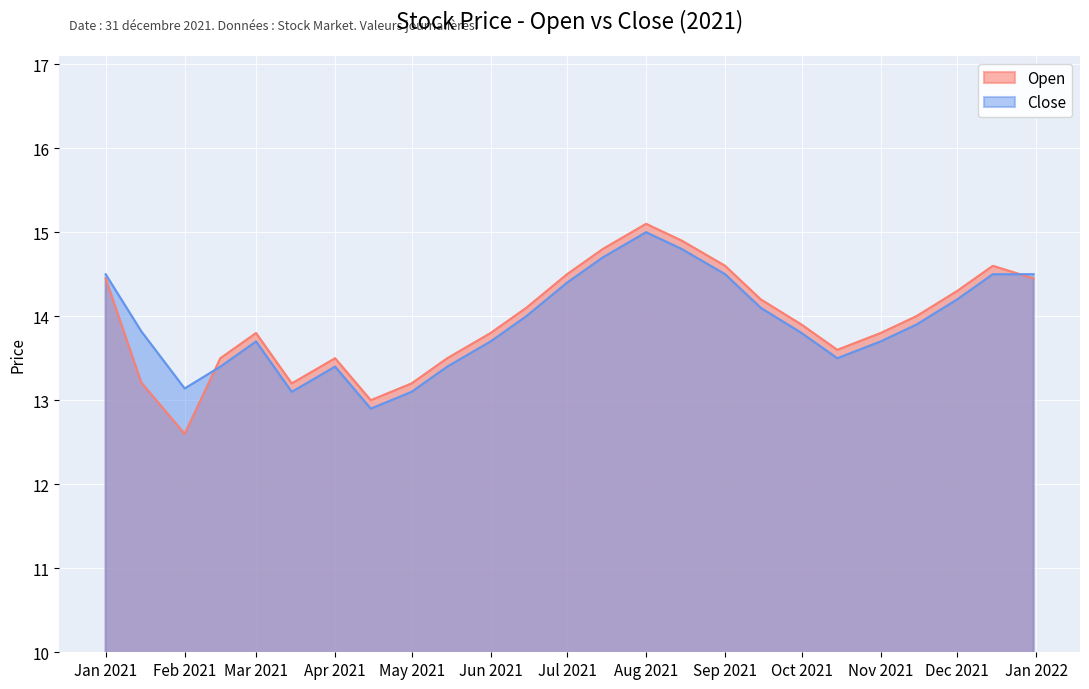

At which label is Close closest to 13?

2021-03-15